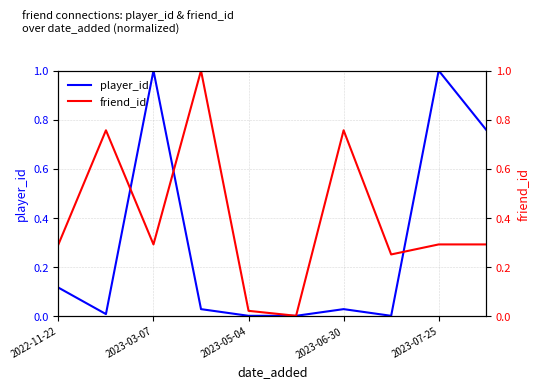

The player_id series shows 0.0 at 2023-05-04. True or false?

True